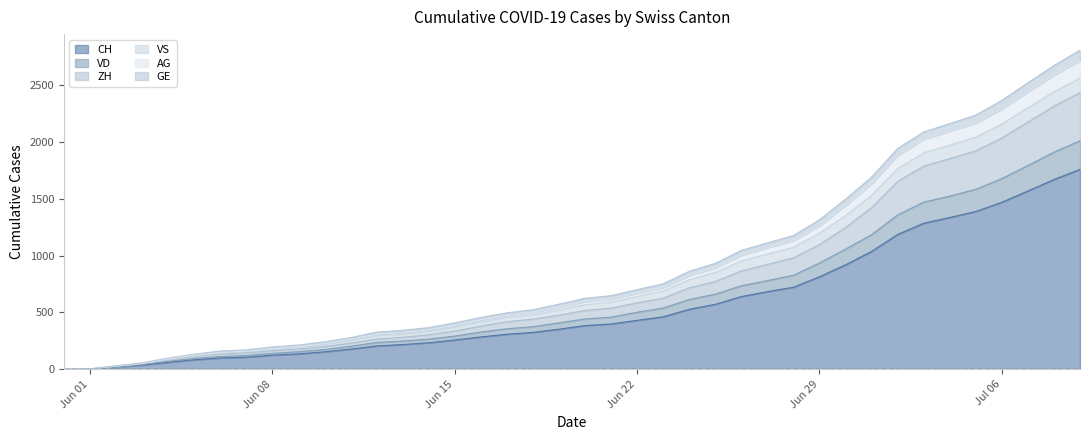

What is the difference between the highest and lowest values at 2020-06-18?

199